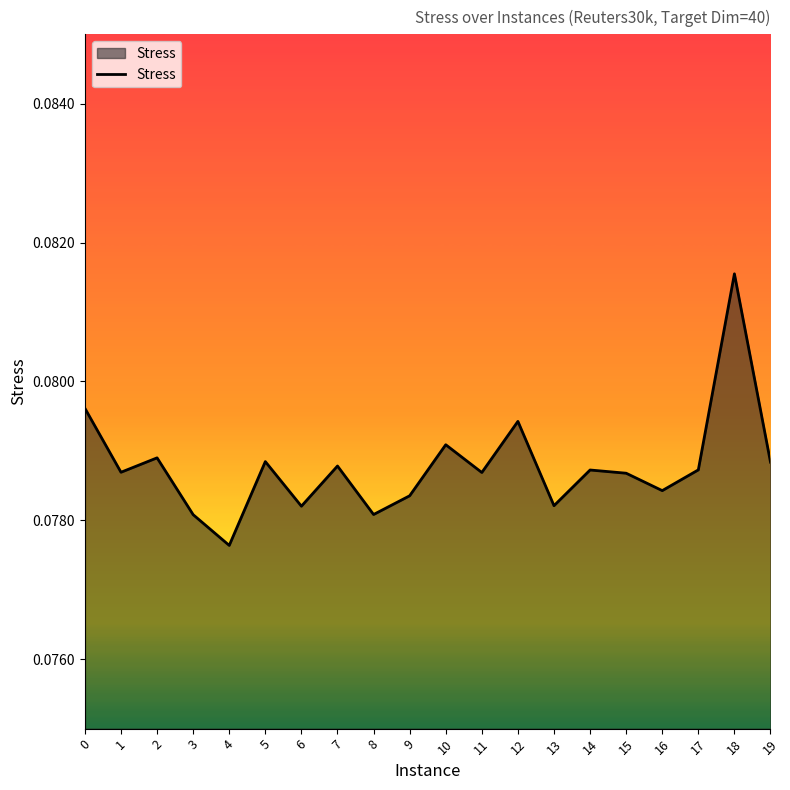

Does the chart display data point markers on the line(s)?

No